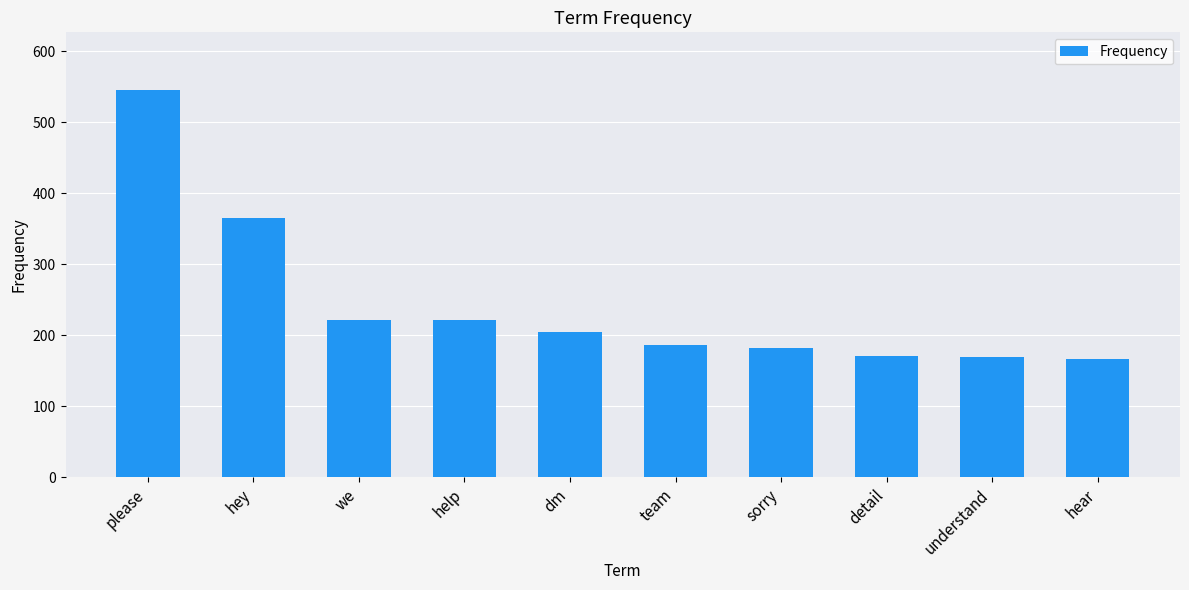

At which label is the value closest to 355?

hey